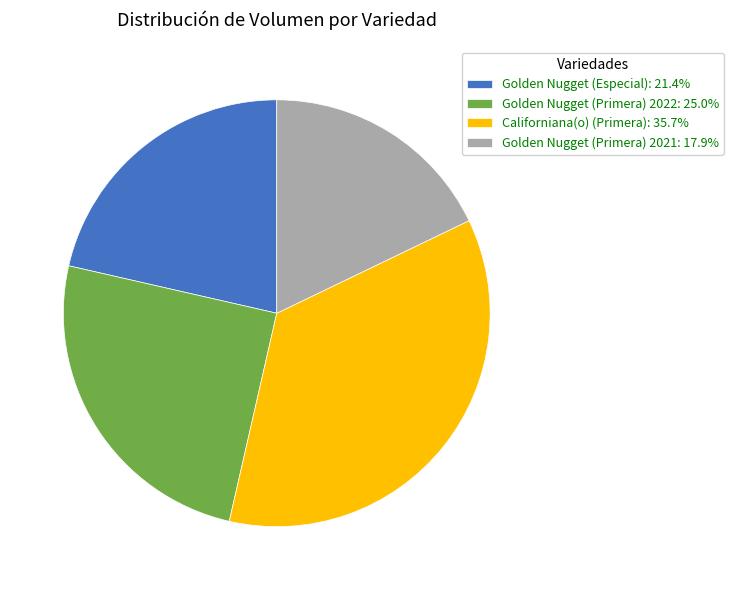

How many slices are in this pie chart?

4